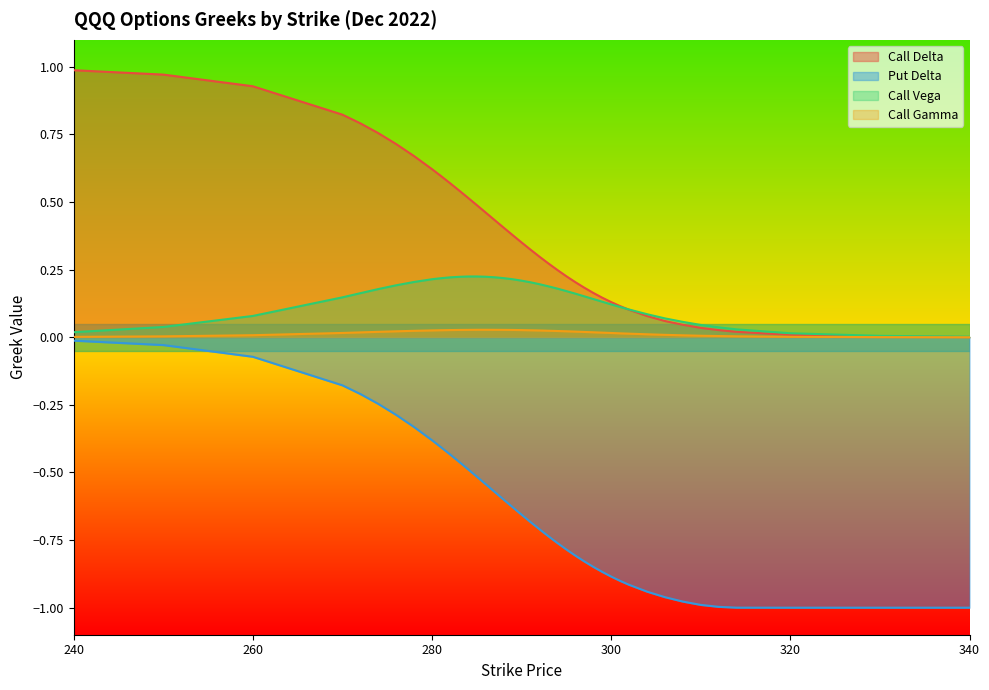

At how many categories does at least one series exceed 0?

40